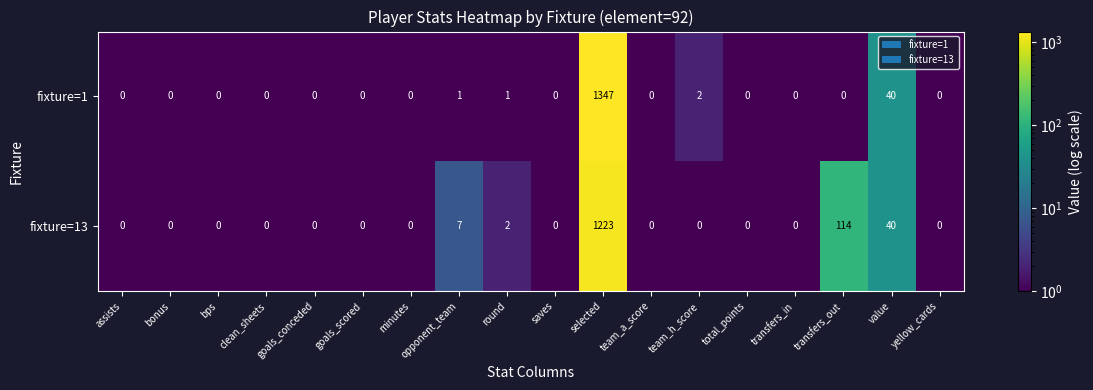

Rank the series by their maximum value, from lowest to highest.

fixture=13, fixture=1